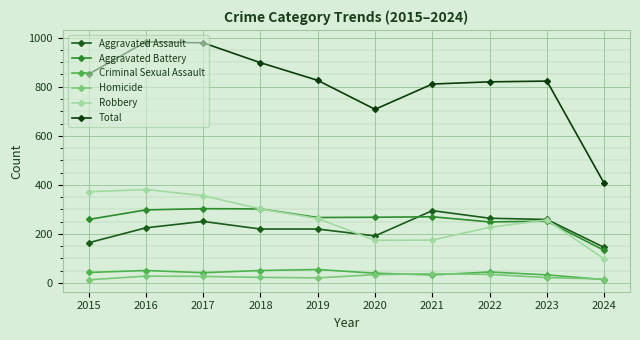

List the series in order of their peak value, lowest first.

Homicide, Criminal Sexual Assault, Aggravated Assault, Aggravated Battery, Robbery, Total